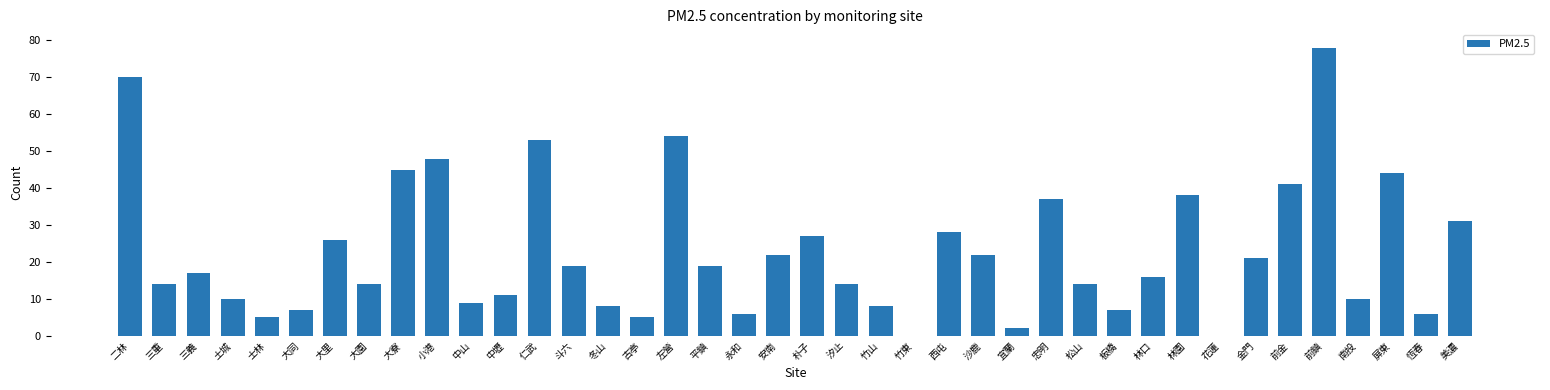

What is the greatest value displayed?

78